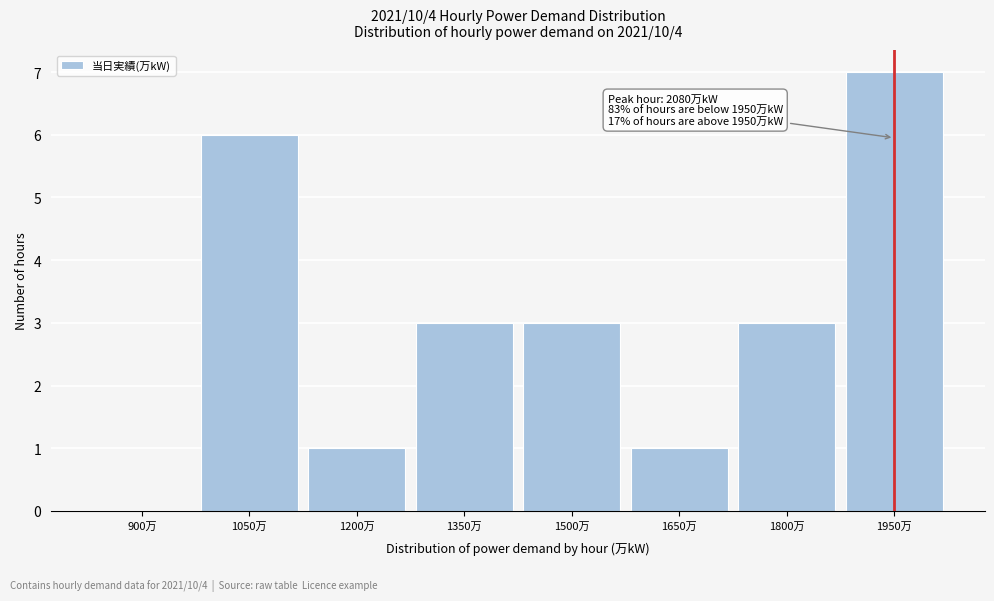

Reading right to left, extract all data points from this chart.

1950万=7	1800万=3	1650万=1	1500万=3	1350万=3	1200万=1	1050万=6	900万=0